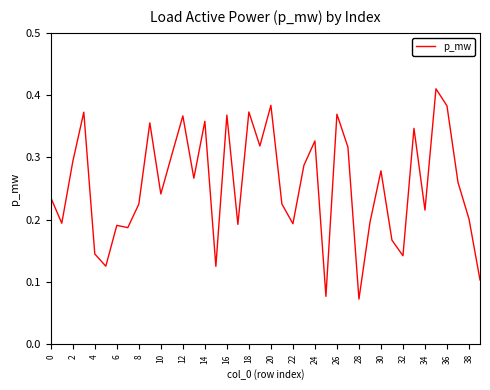

How many interior local valleys (lower than both neighbors) does the data have?

13